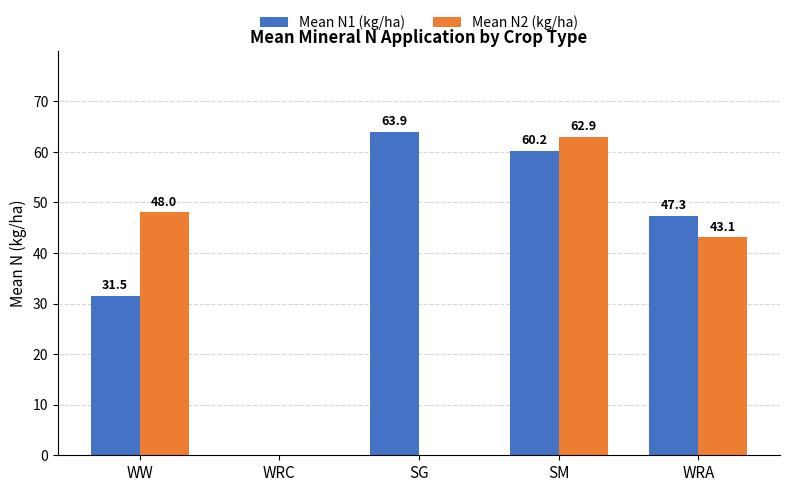

At which category is the sum across all series the highest?

SM